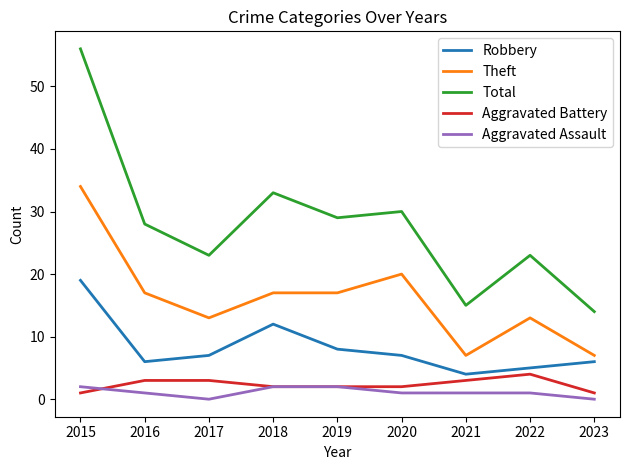

What is the difference between the second highest and minimum values in the Total series?

19